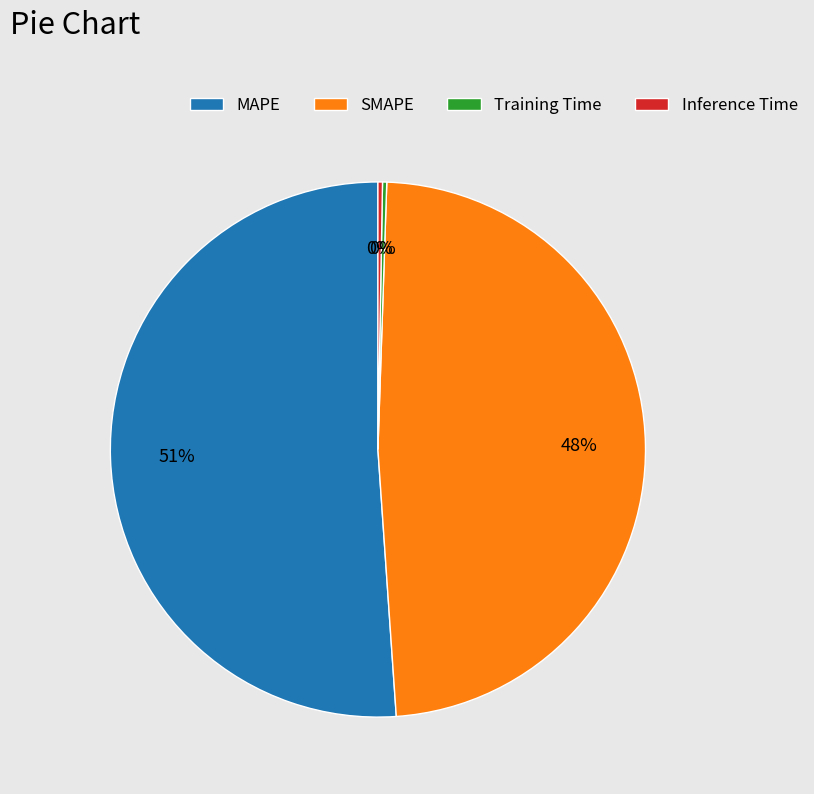

To the nearest percent, what portion does SMAPE represent?

48%